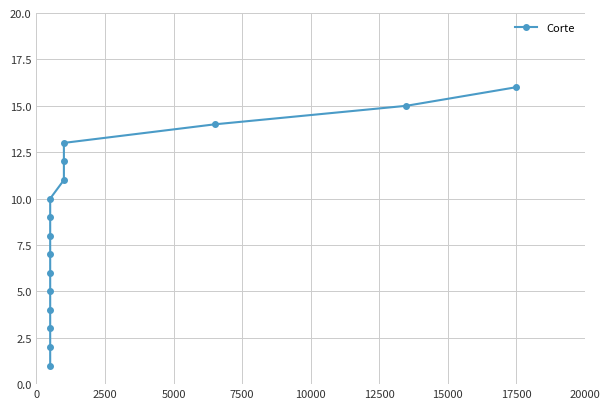

What is the sum of all values?

136